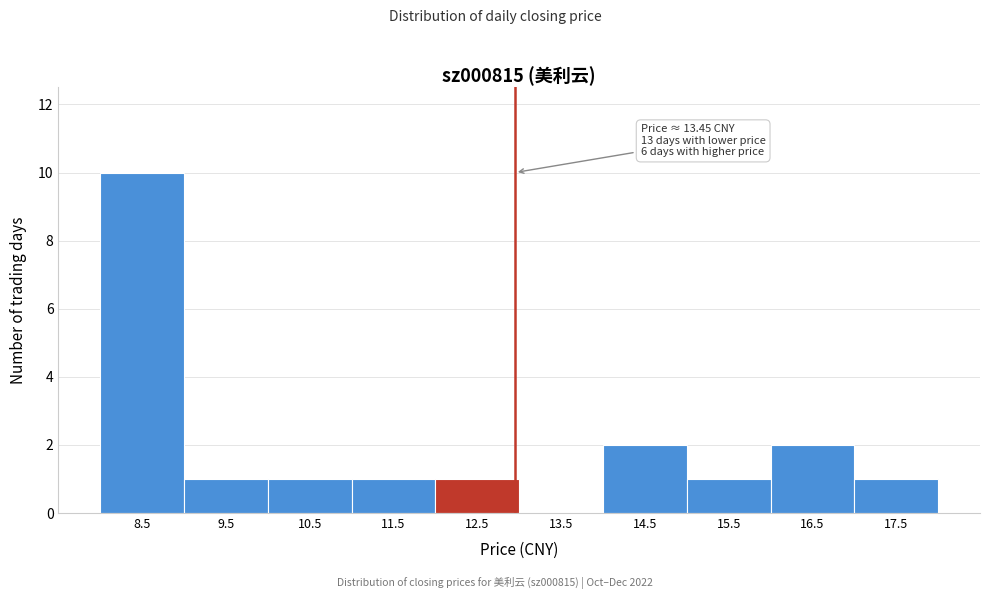

Reading right to left, transcribe all the data shown in this chart.

17.5=1	16.5=2	15.5=1	14.5=2	13.5=0	12.5=1	11.5=1	10.5=1	9.5=1	8.5=10